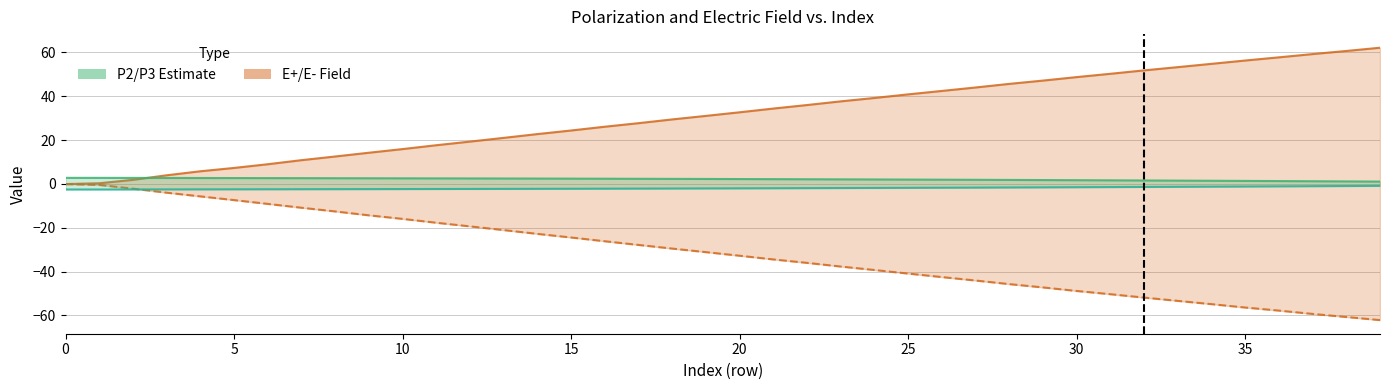

Which series has the largest range (max minus min)?

E+ [kV/cm]